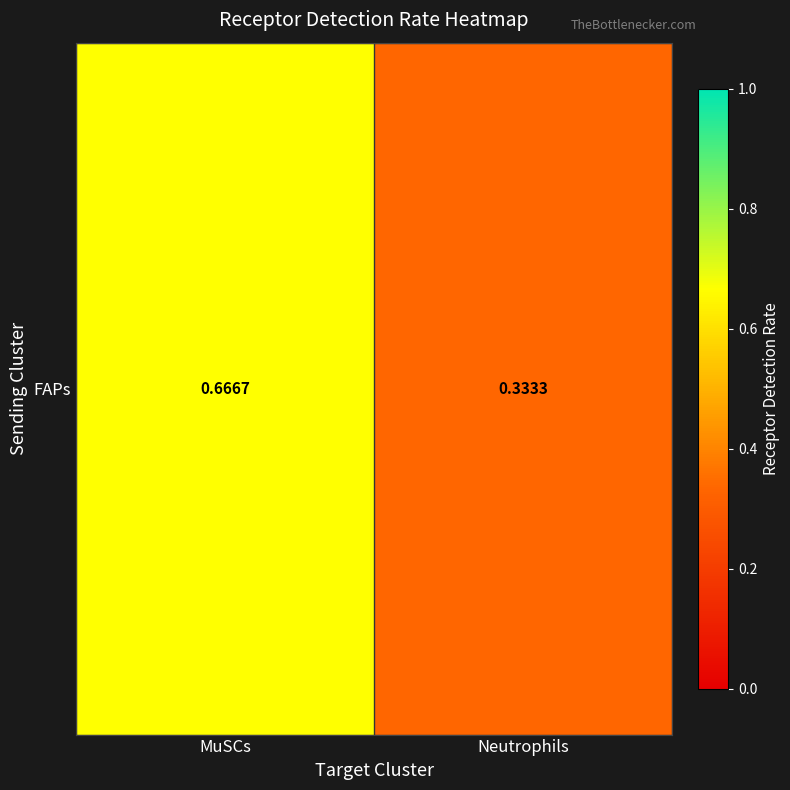

The value at MuSCs is 0.7. True or false?

True